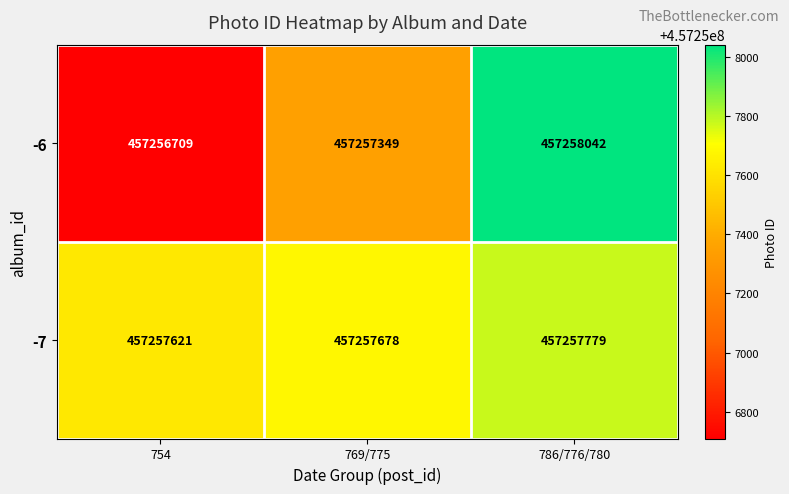

Which series changed the most between 754 and 786/776/780?

-6